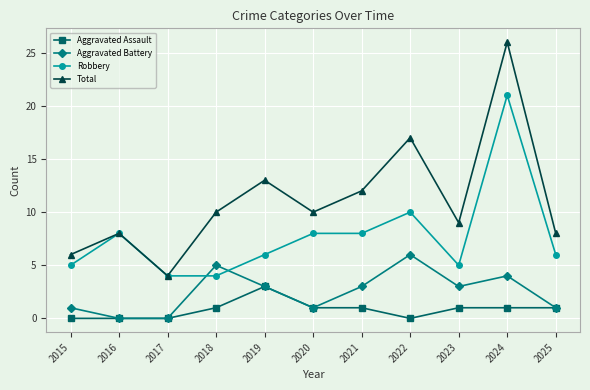

Reading left to right, extract all data points from this chart.

Aggravated Assault: 0	0	0	1	3	1	1	0	1	1	1
Aggravated Battery: 1	0	0	5	3	1	3	6	3	4	1
Robbery: 5	8	4	4	6	8	8	10	5	21	6
Total: 6	8	4	10	13	10	12	17	9	26	8